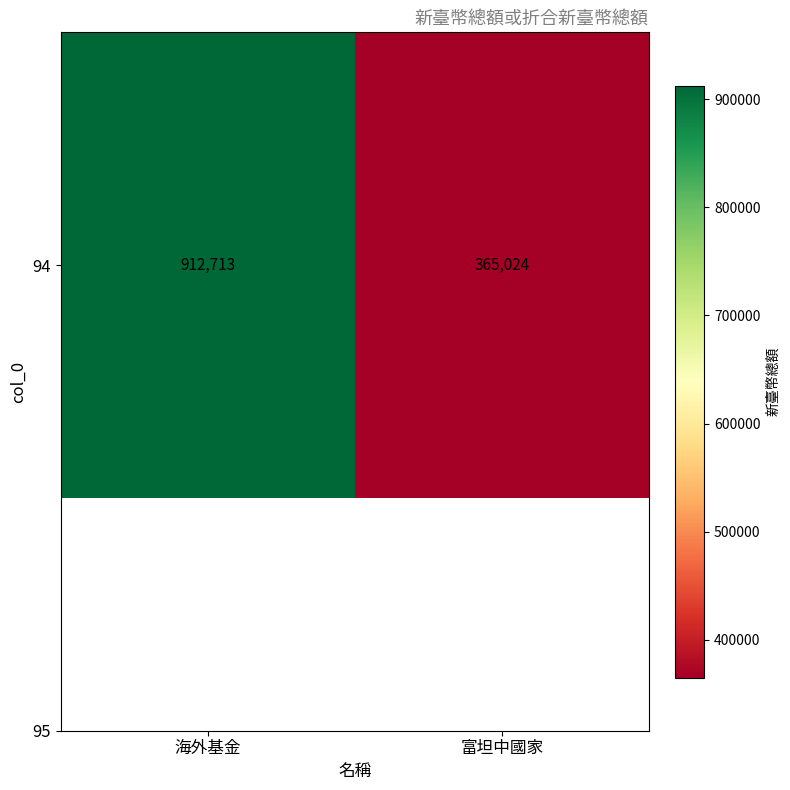

Read the value at 海外基金.

912713